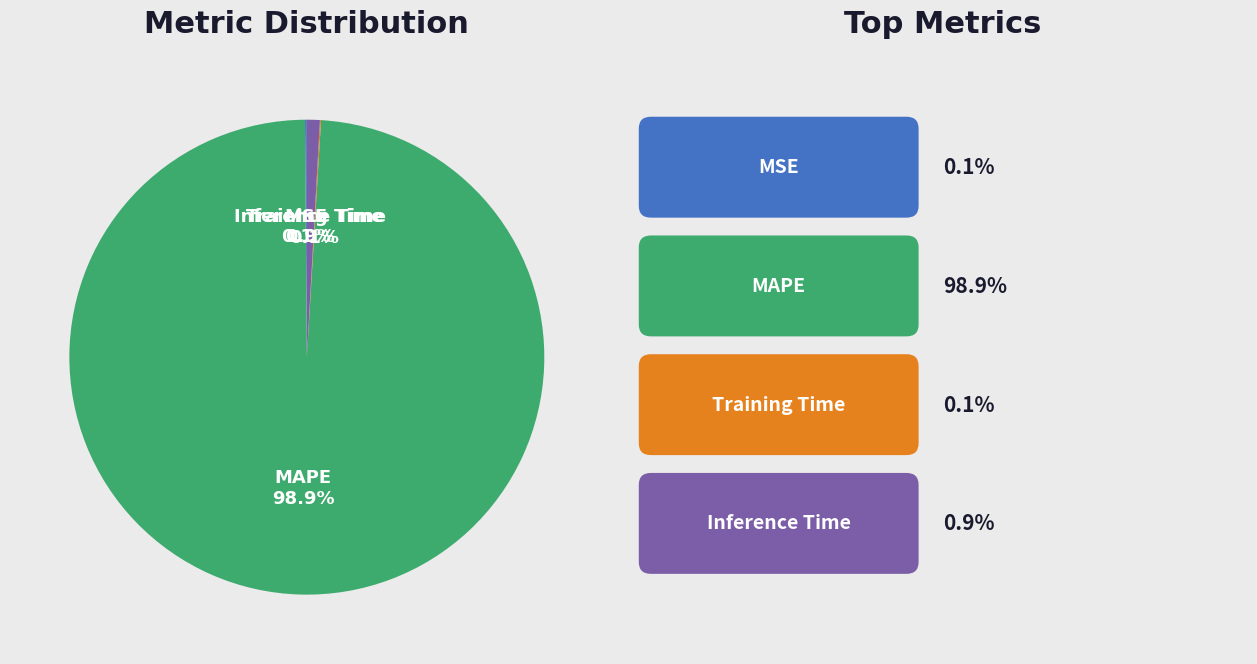

Between MAPE and Inference Time, which is larger?

MAPE